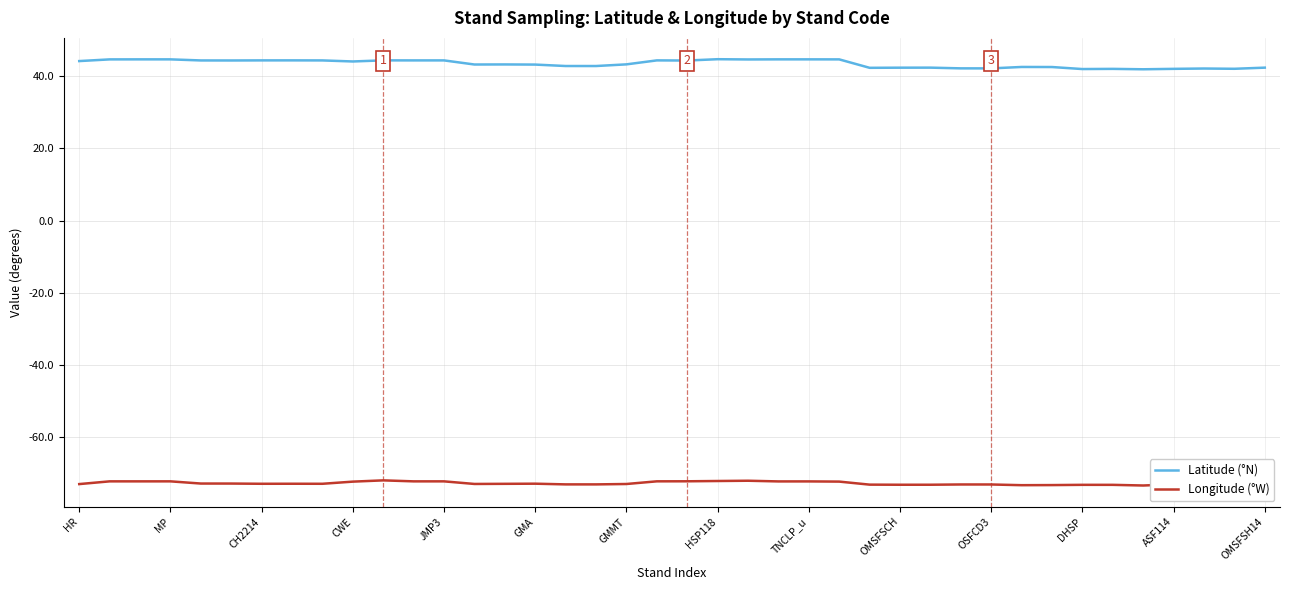

True or false: Latitude (°N) and Longitude (°W) cross at least once.

False